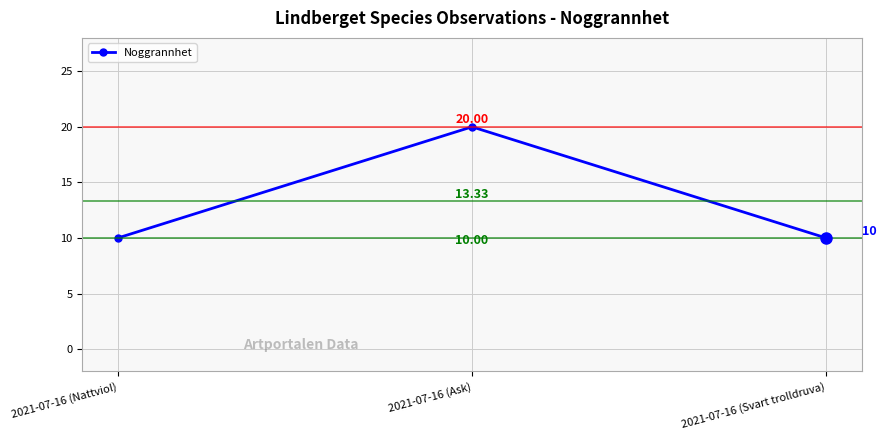

Reading right to left, list all the values displayed in this chart.

2021-07-16 (Svart trolldruva)=10	2021-07-16 (Ask)=20	2021-07-16 (Nattviol)=10